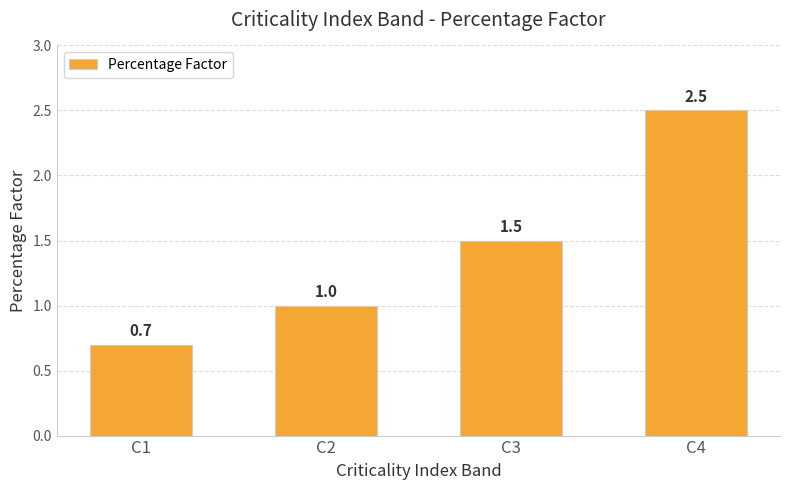

Reading right to left, extract all data points from this chart.

2.5	1.5	1.0	0.7